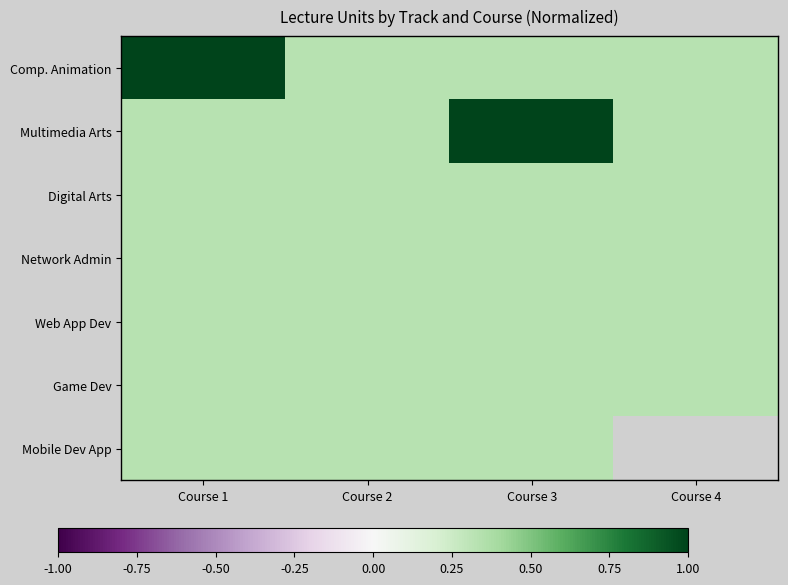

At which category is the sum across all series the highest?

Course 1